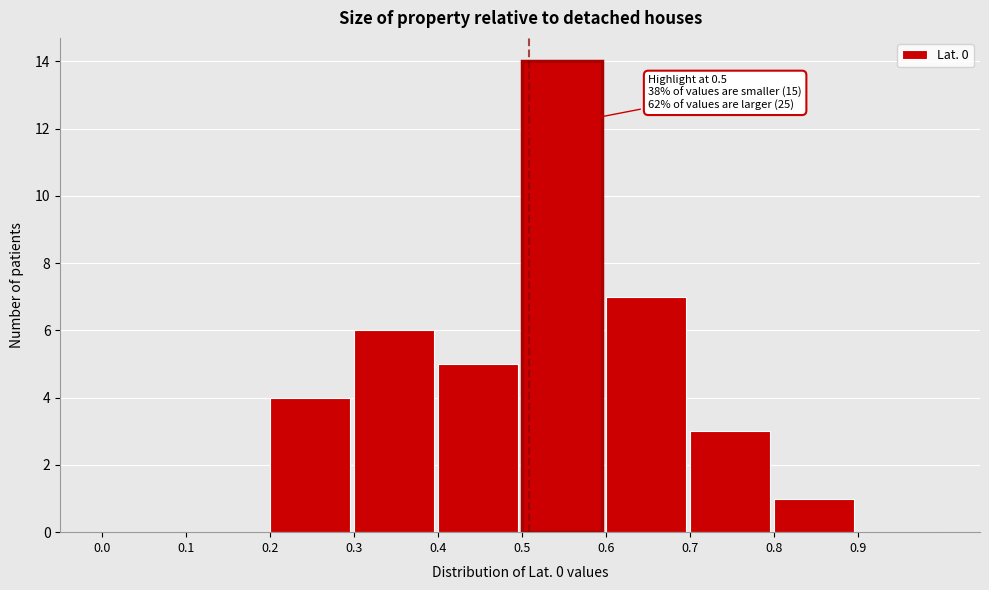

Over which range of the x-axis is the bar tallest?

0.5 to 0.6